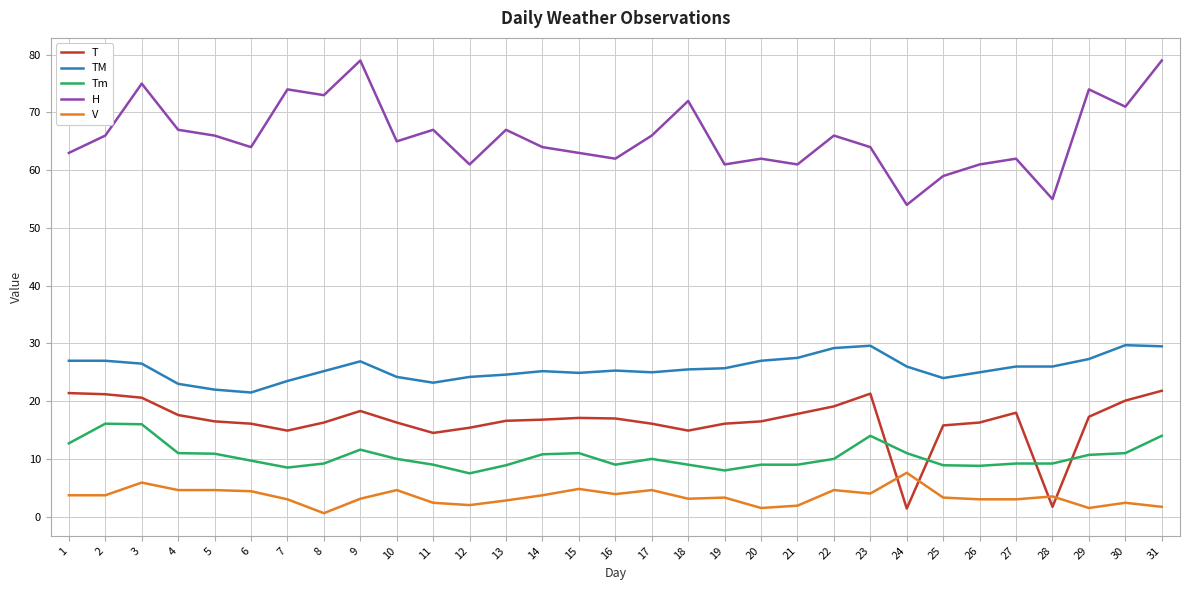

Is this an area chart (filled region under the line)?

No